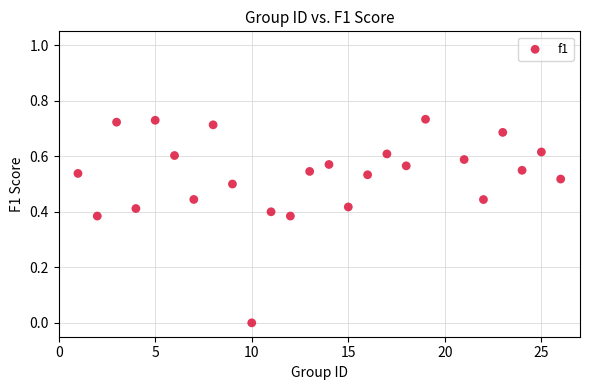

What is the range of X values (max minus min)?

25.0